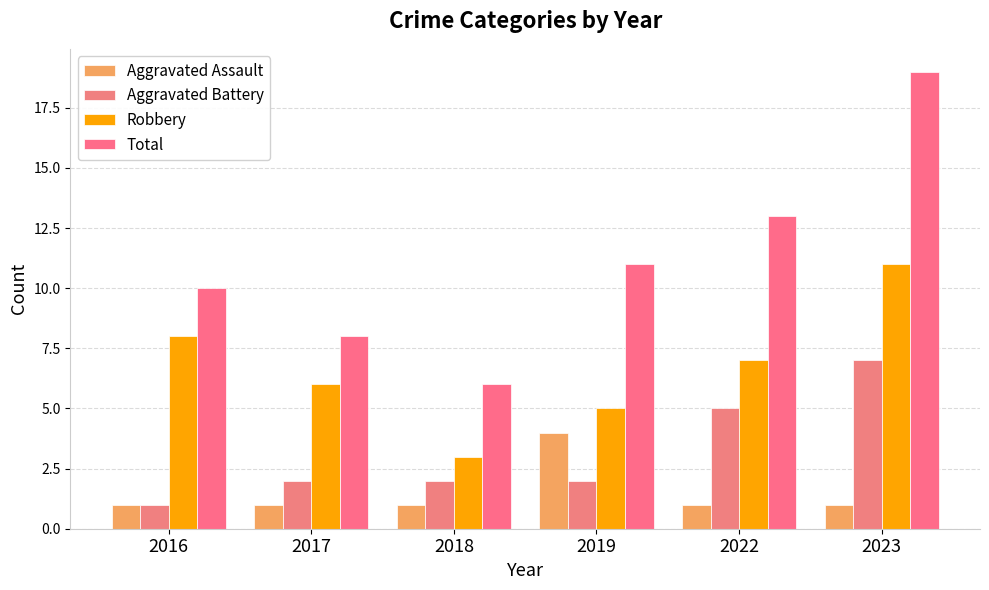

The Aggravated Battery series shows 7 at 2023. True or false?

True